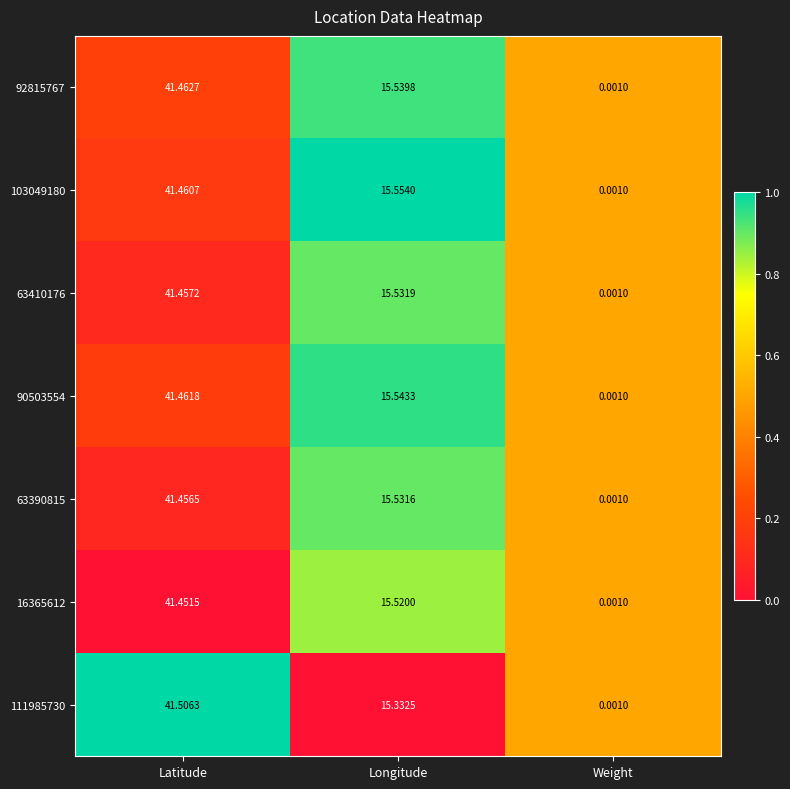

Rank the categories by 90503554 value from highest to lowest.

Latitude, Longitude, Weight